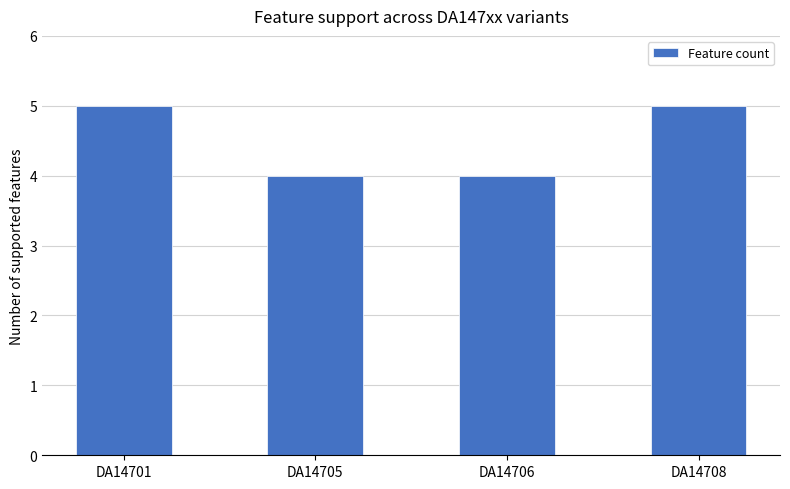

What is the maximum value shown in the chart?

5